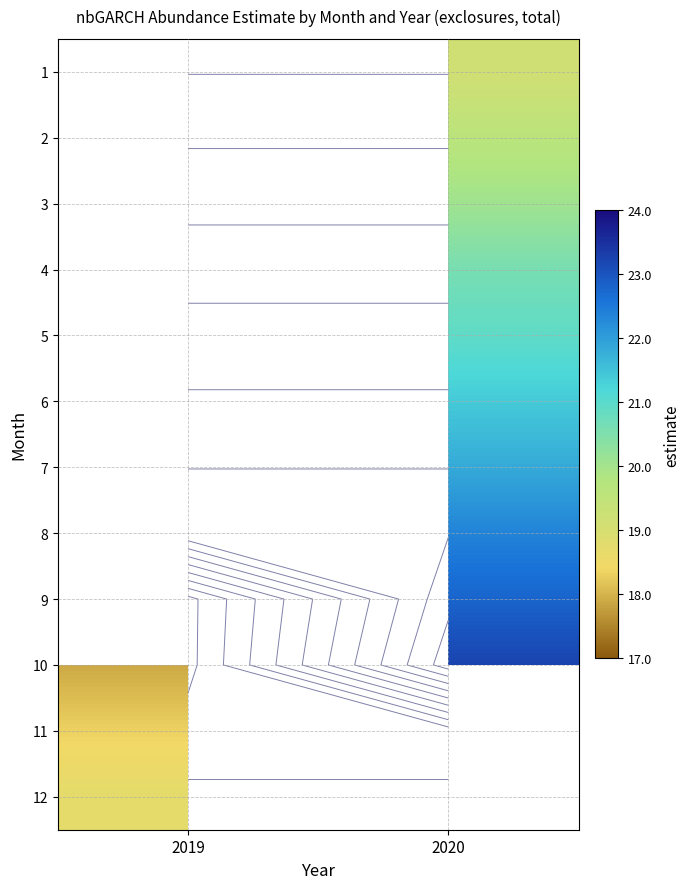

The 10 series shows 30.8 at 2019. True or false?

False